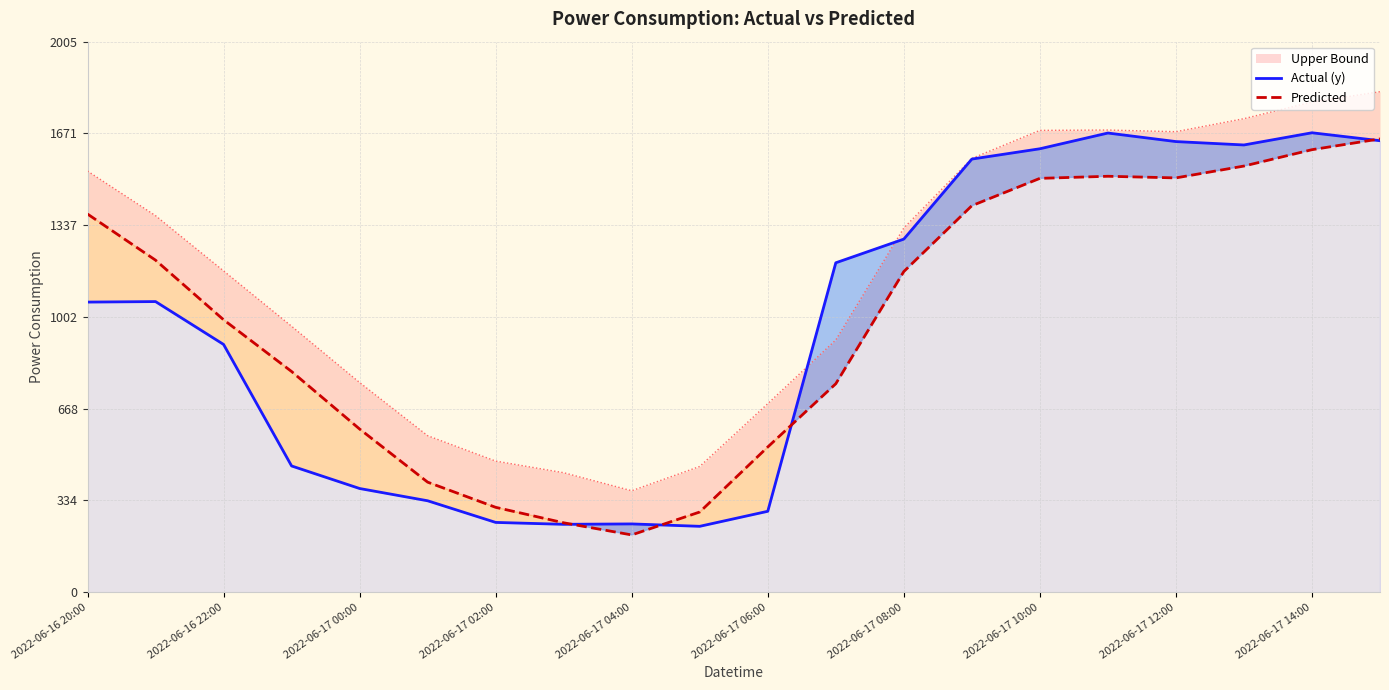

At which label is Actual (y) closest to 956?

2022-06-16 22:00